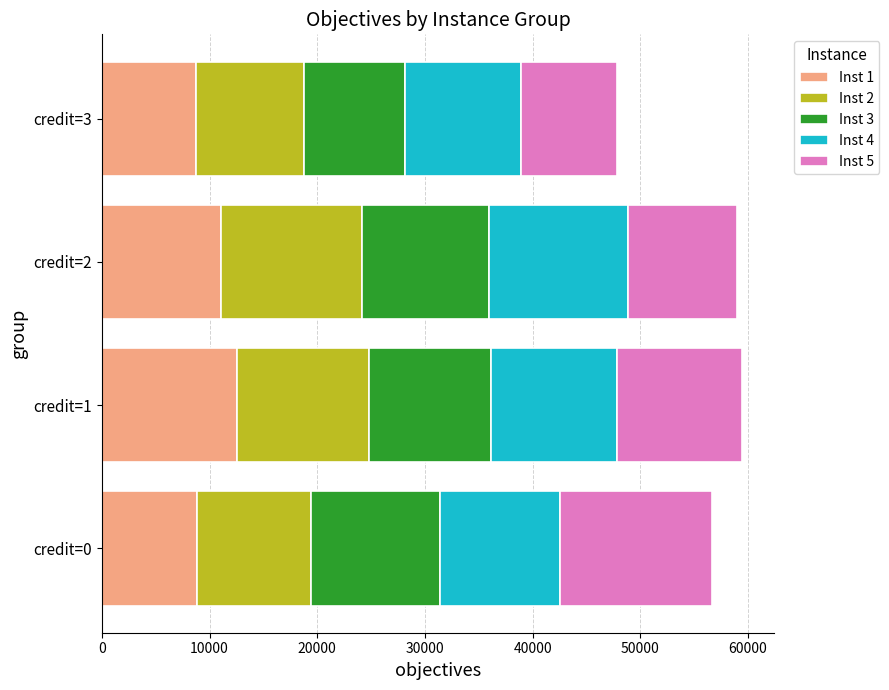

What is the highest value of the Inst 1 series?

12539